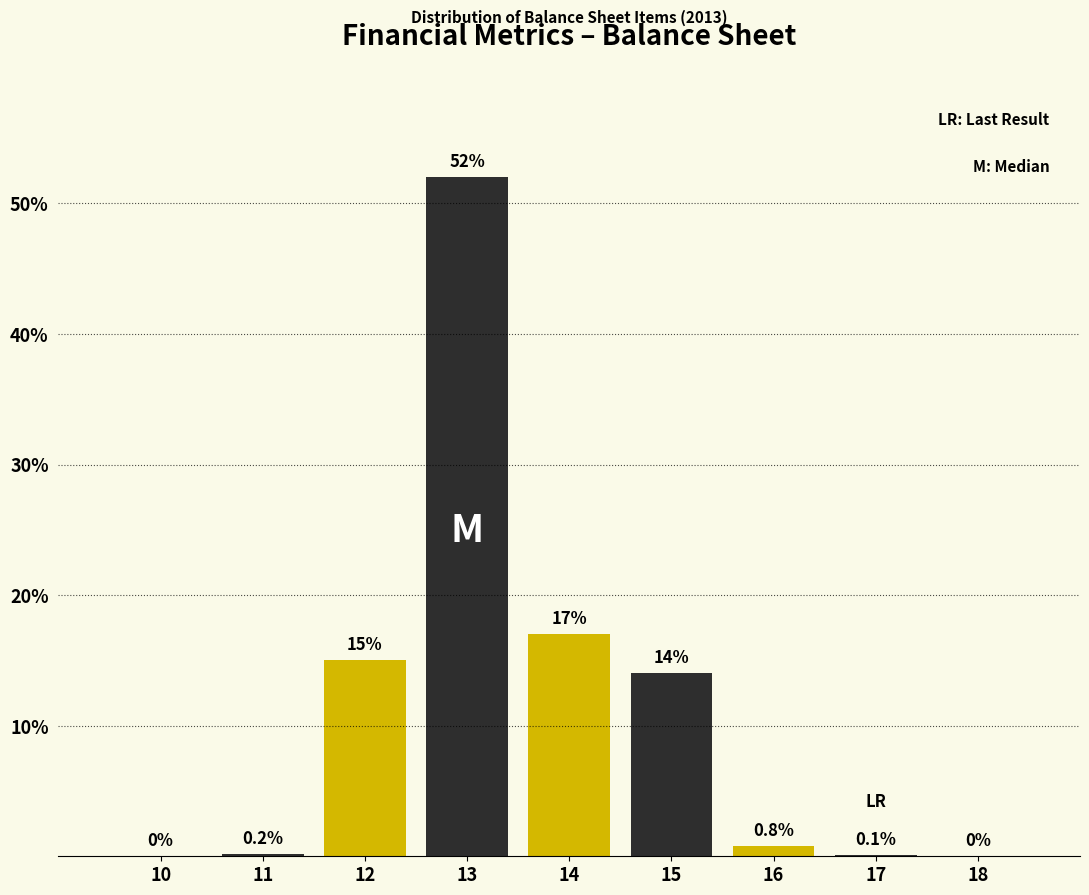

Reading left to right, transcribe all the data shown in this chart.

10=0.0	11=0.2	12=15.0	13=52.0	14=17.0	15=14.0	16=0.8	17=0.1	18=0.0